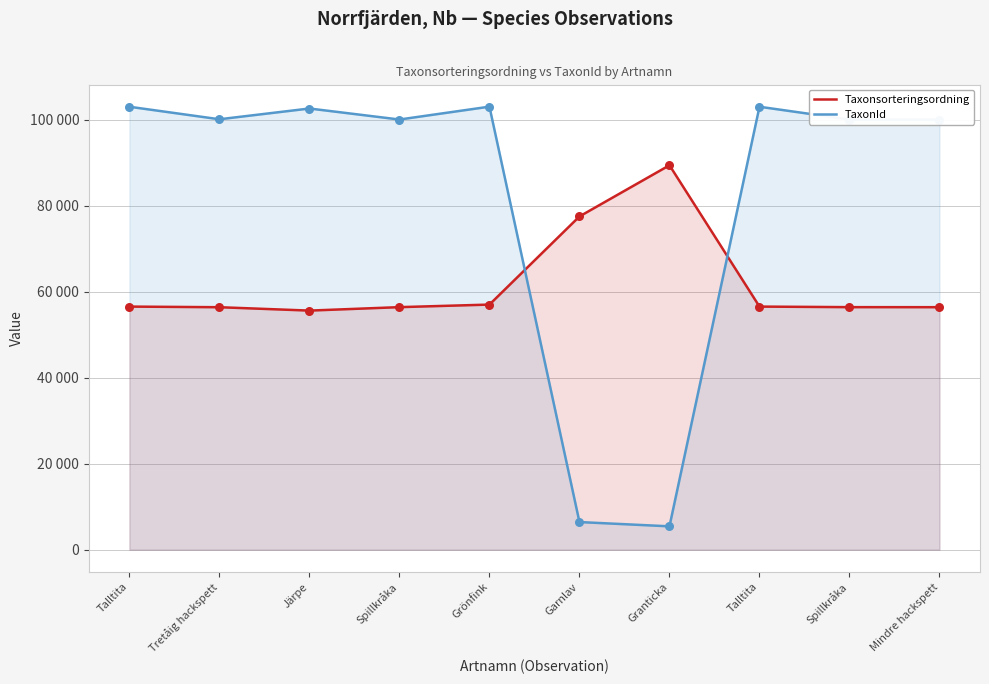

Which series contains the lowest Y value?

TaxonId